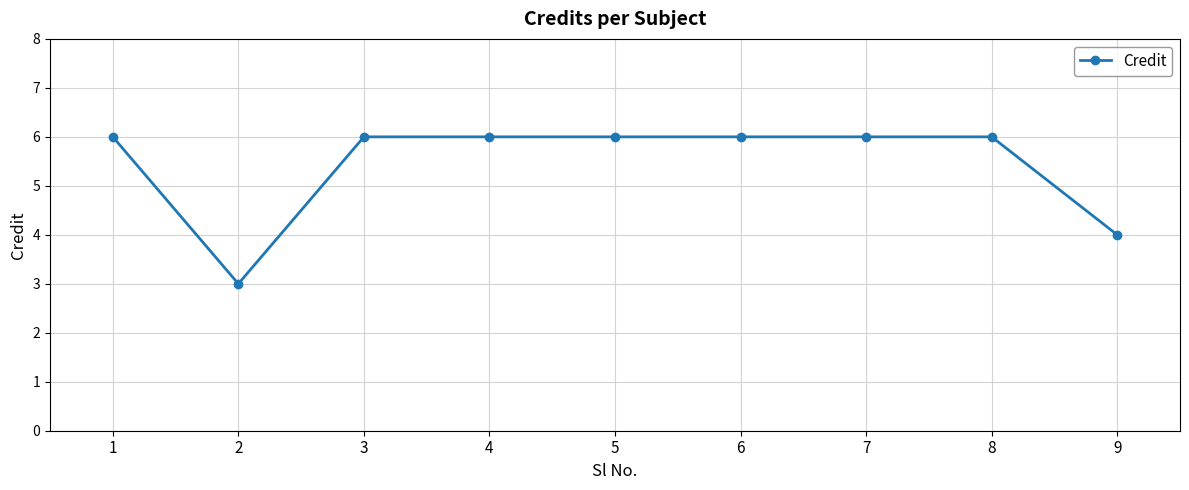

What is the minimum value shown in the chart?

3